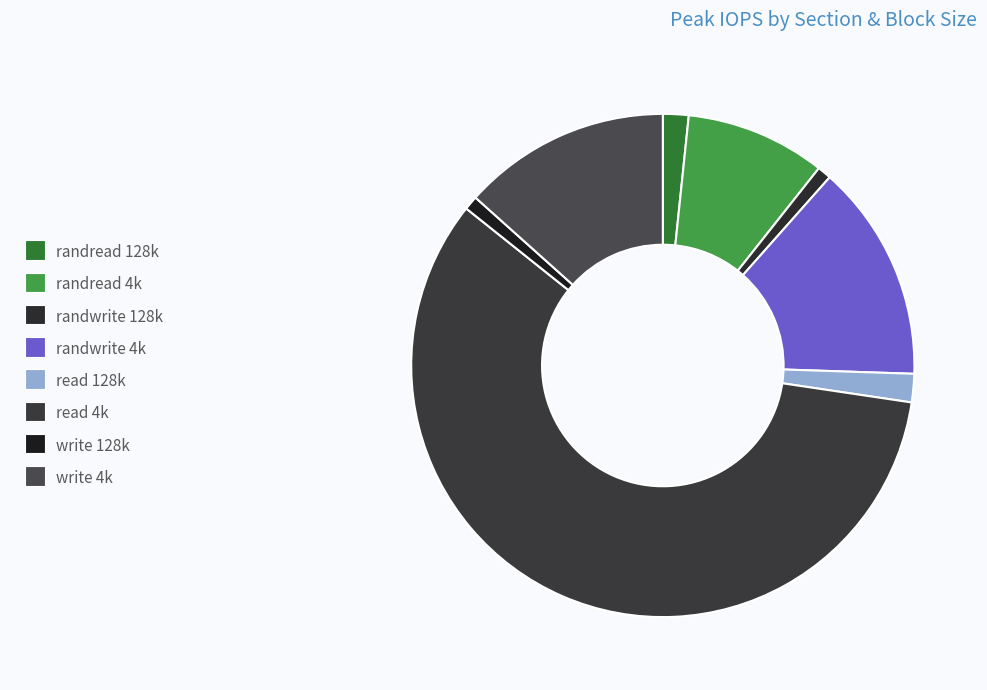

Which slice represents more than half of the pie?

read 4k